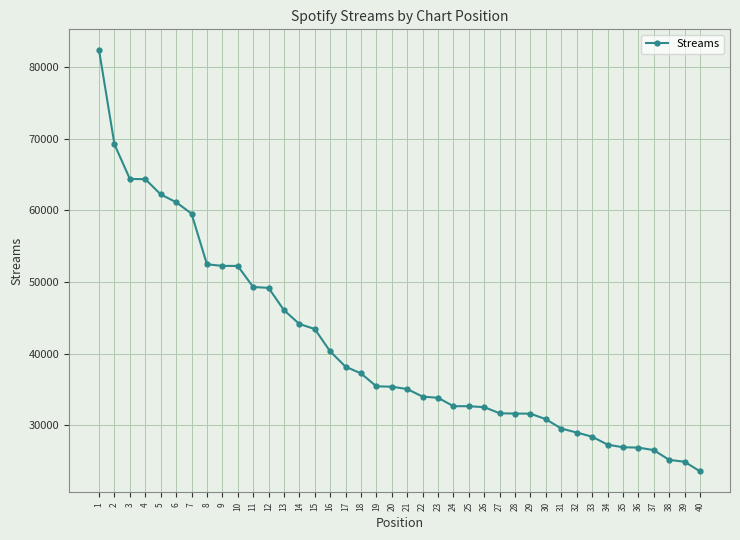

True or false: the data shows 31645 at 28.

True